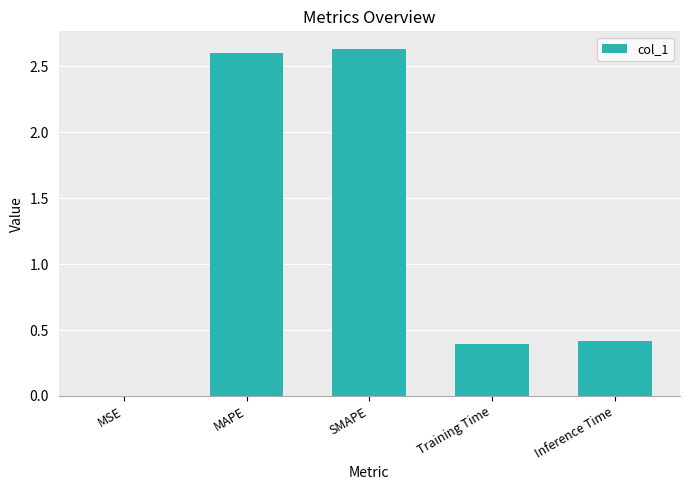

What is the change in value from MAPE to Inference Time?

-2.2